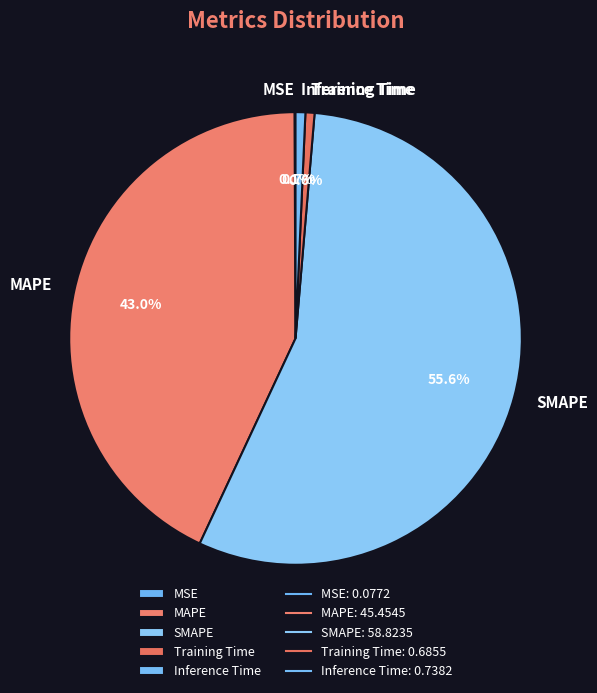

Is there any slice that represents more than half of the pie?

Yes